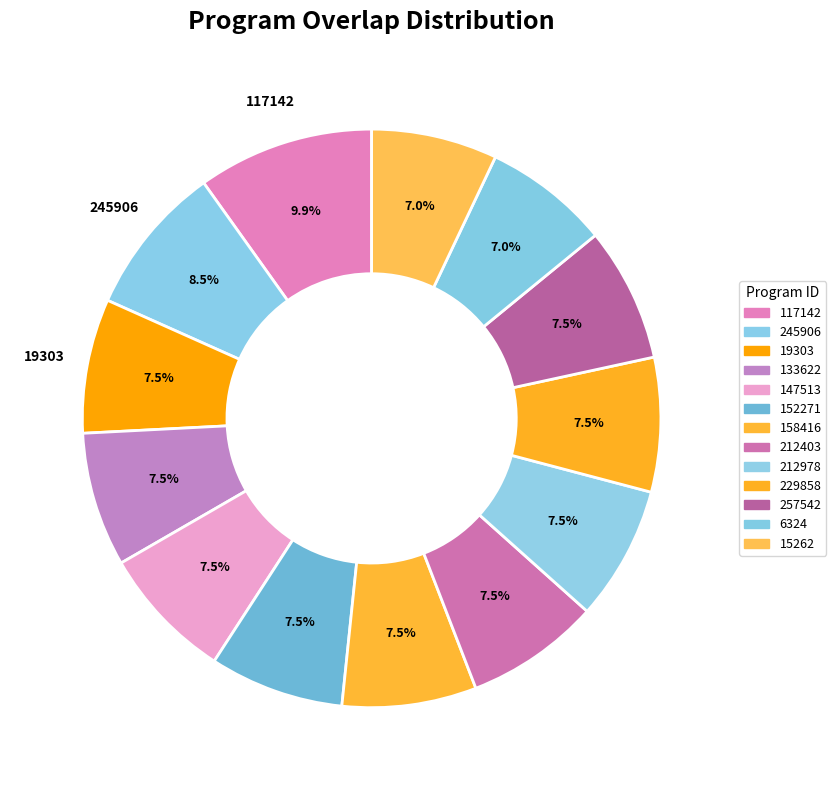

How many segments does this pie chart have?

13